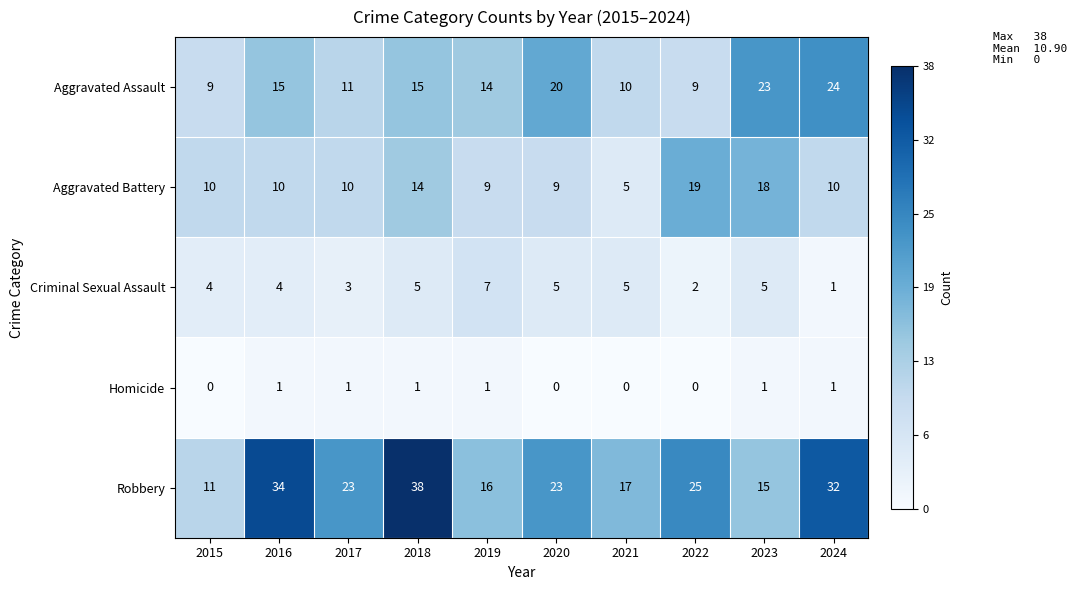

True or false: Robbery has a value of 23 at 2017.

True